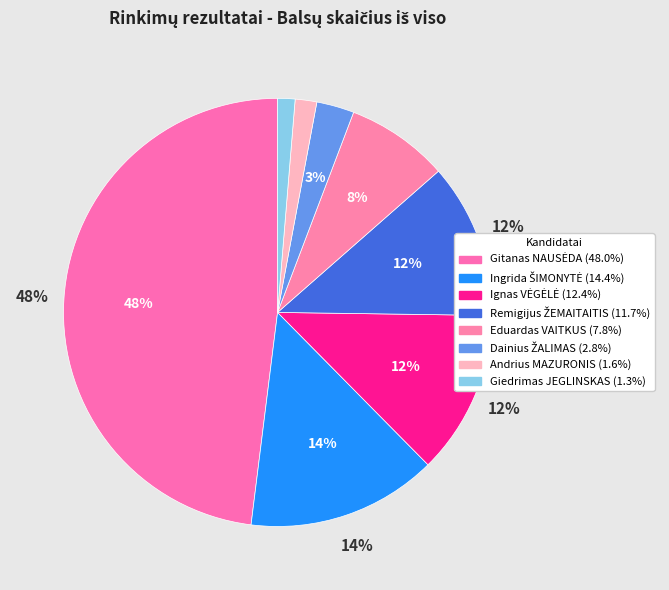

What percentage do Ingrida ŠIMONYTĖ and Giedrimas JEGLINSKAS together represent?

15.7%